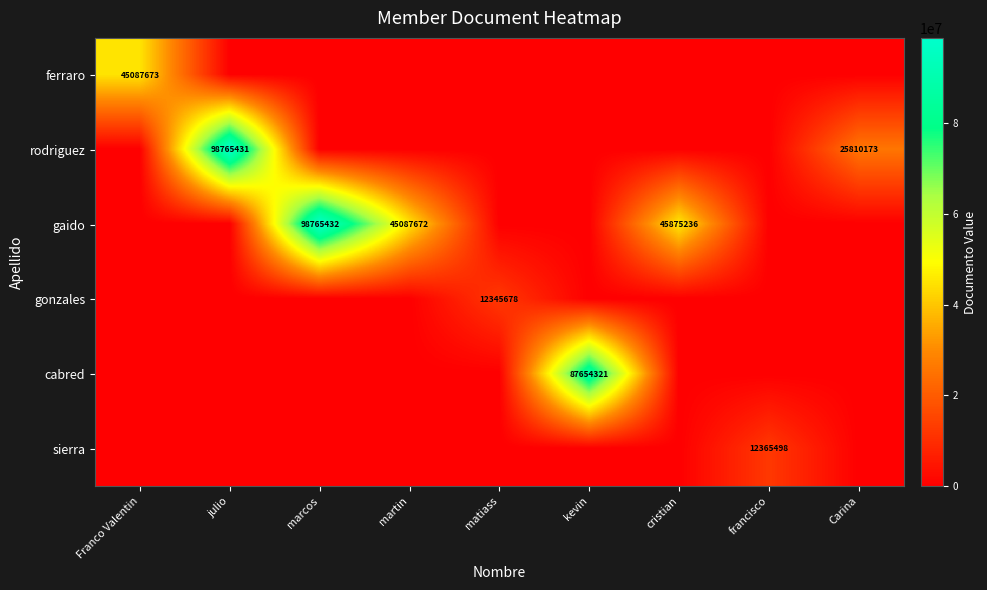

The value of rodriguez at julio is 98765431. True or false?

True